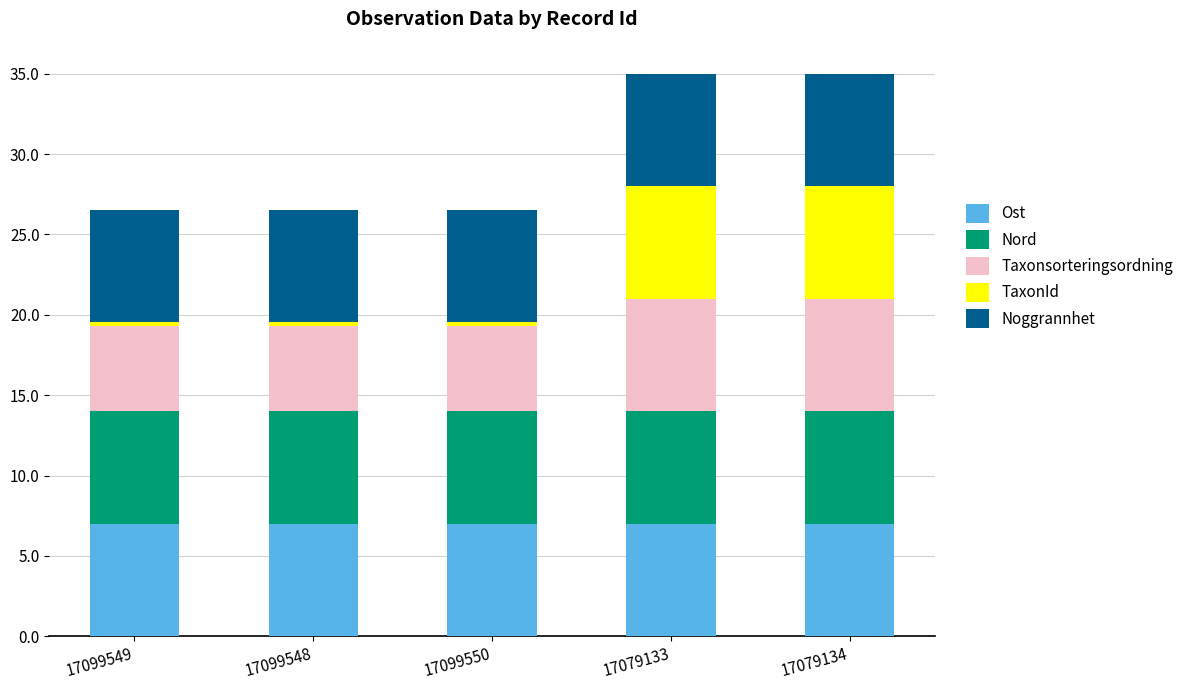

True or false: Ost has a value of 7.0 at 17099550.

True